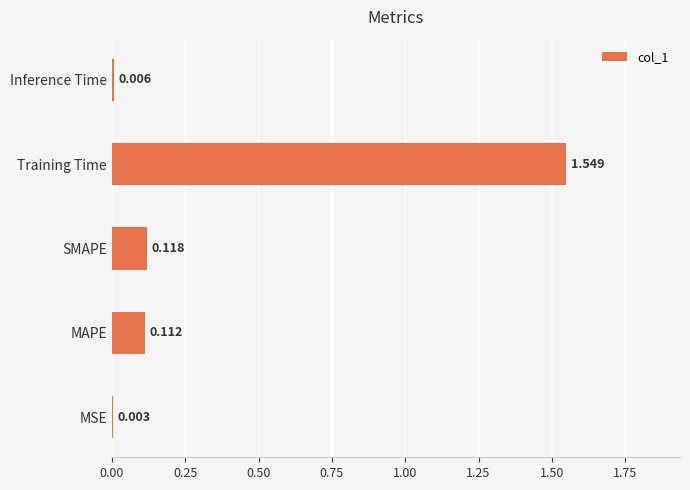

Between Training Time and Inference Time, which is larger?

Training Time